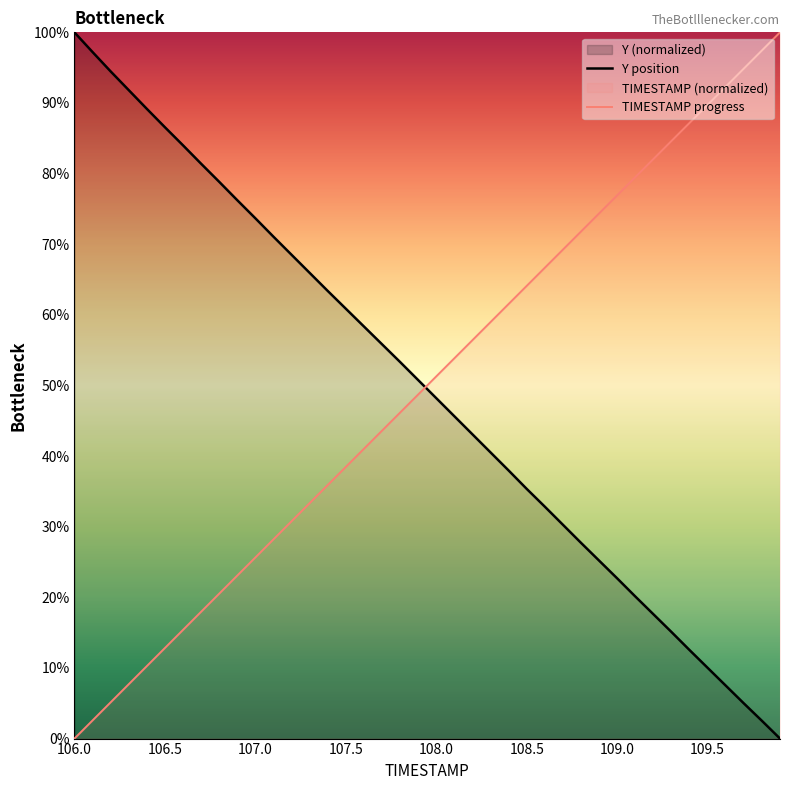

Which series ends up on top after the final intersection of Y position and TIMESTAMP progress?

TIMESTAMP progress